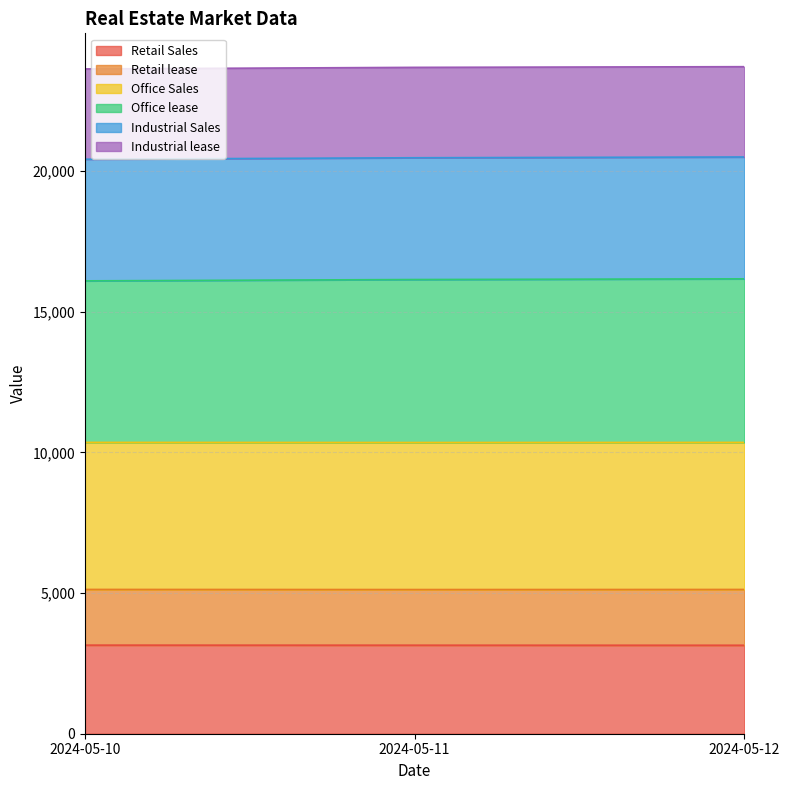

Rank the categories by Industrial Sales value from highest to lowest.

2024-05-12, 2024-05-11, 2024-05-10